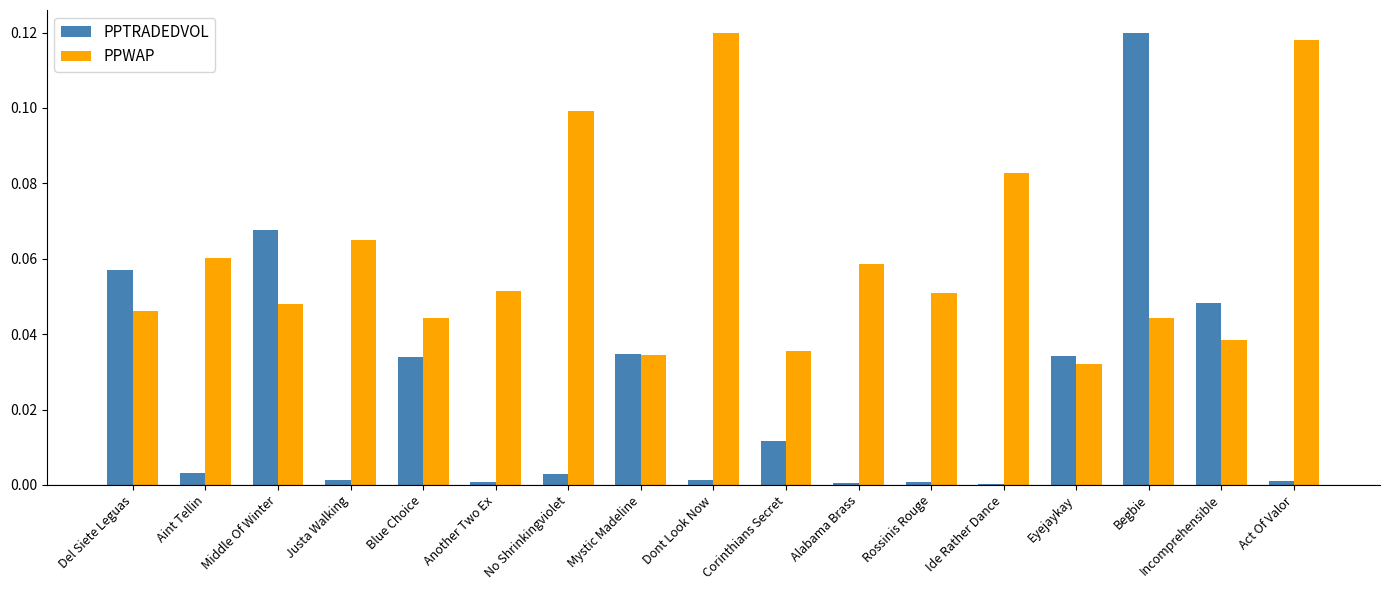

What is the sum of all PPWAP values?

1.0